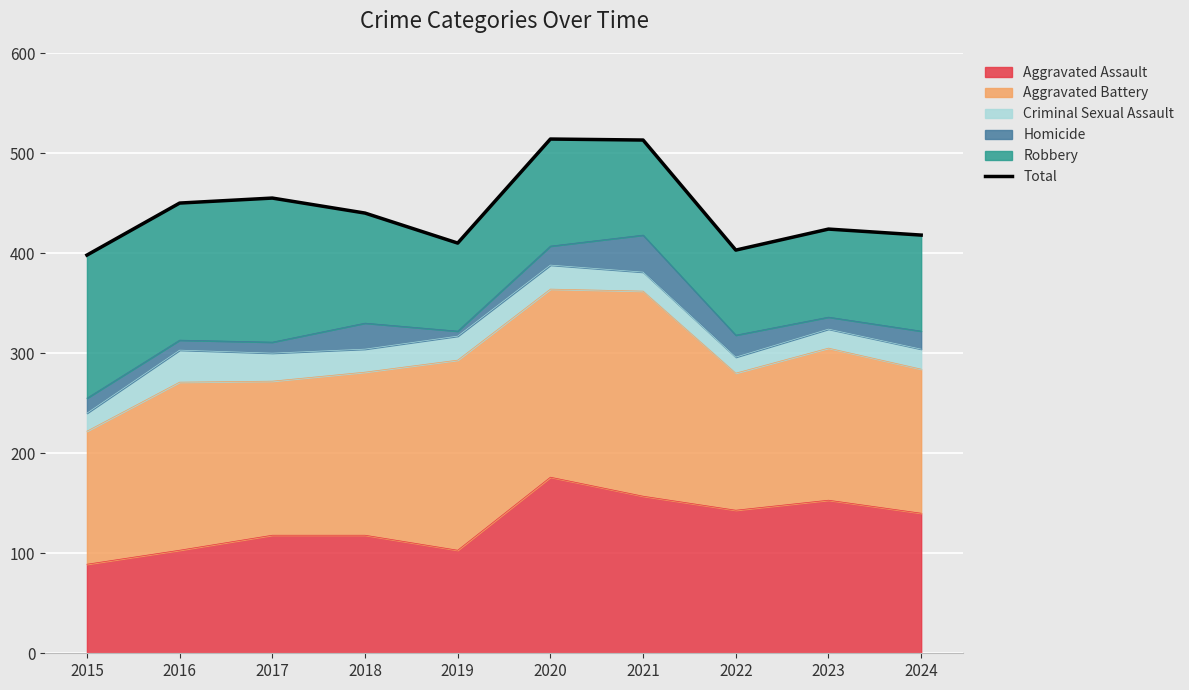

Which category has the lowest value across all series?

2015